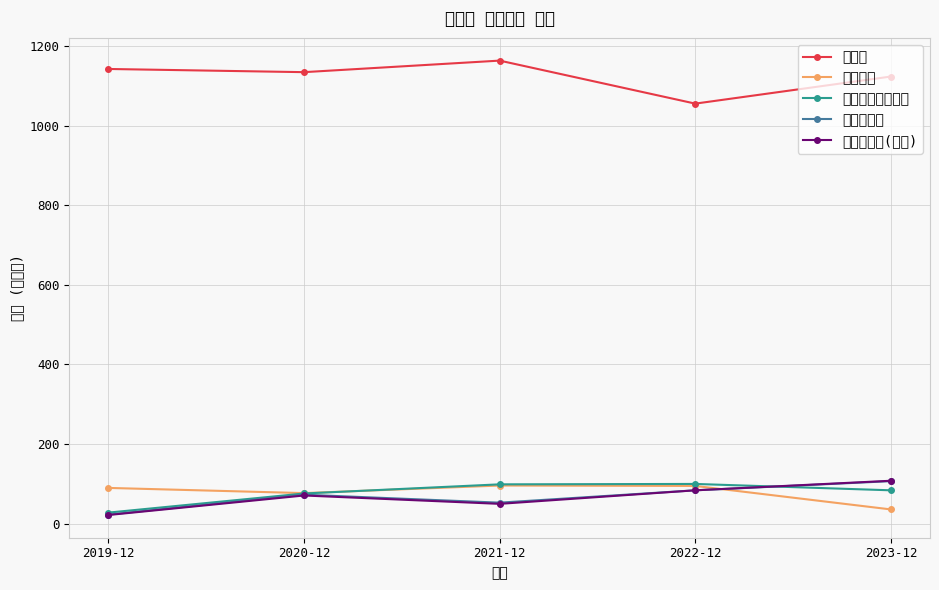

Which series has the largest total across all categories?

매출액